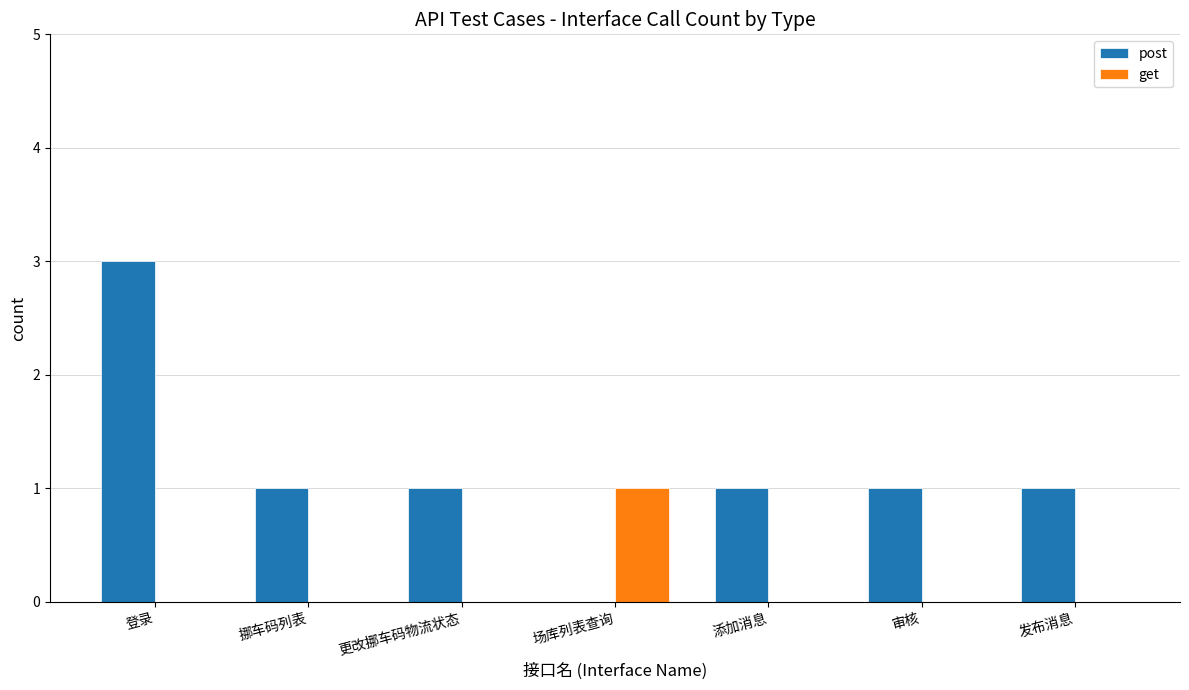

Read the post value at 挪车码列表.

1